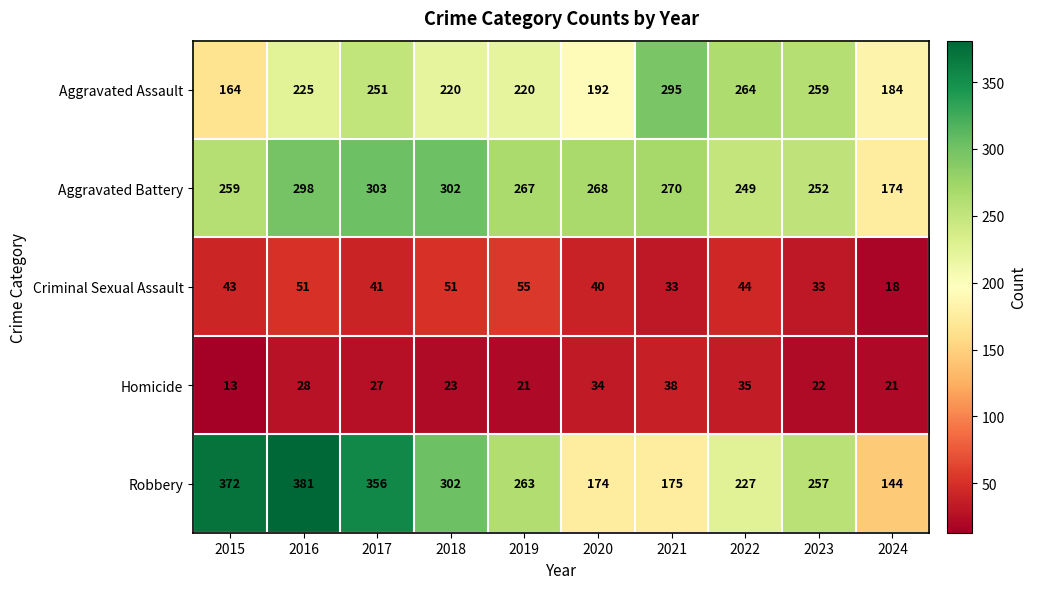

What is the average value of the Robbery series?

265